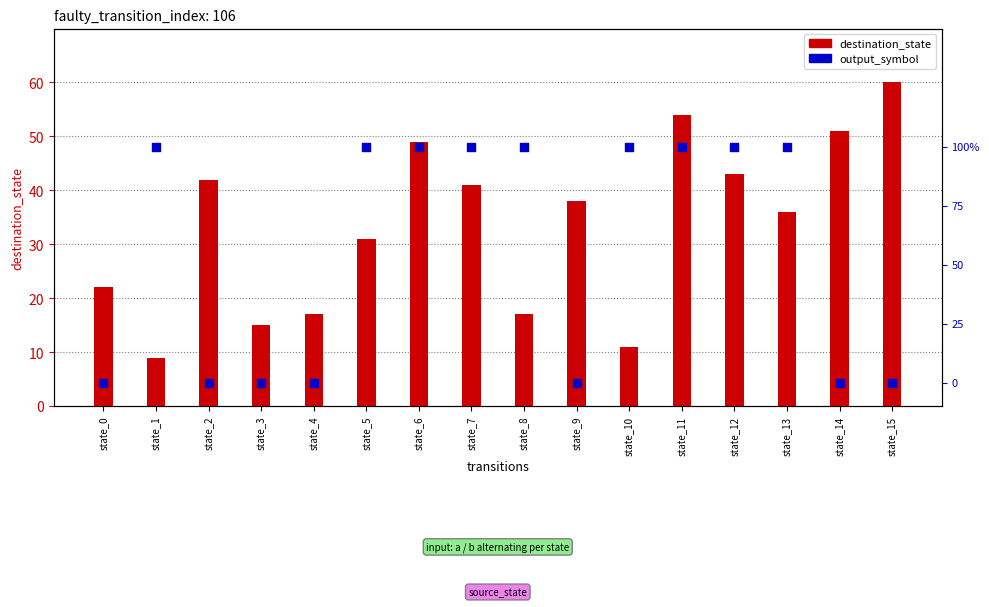

Is the value of output_symbol at state_7 greater than the value of destination_state at state_6?

No